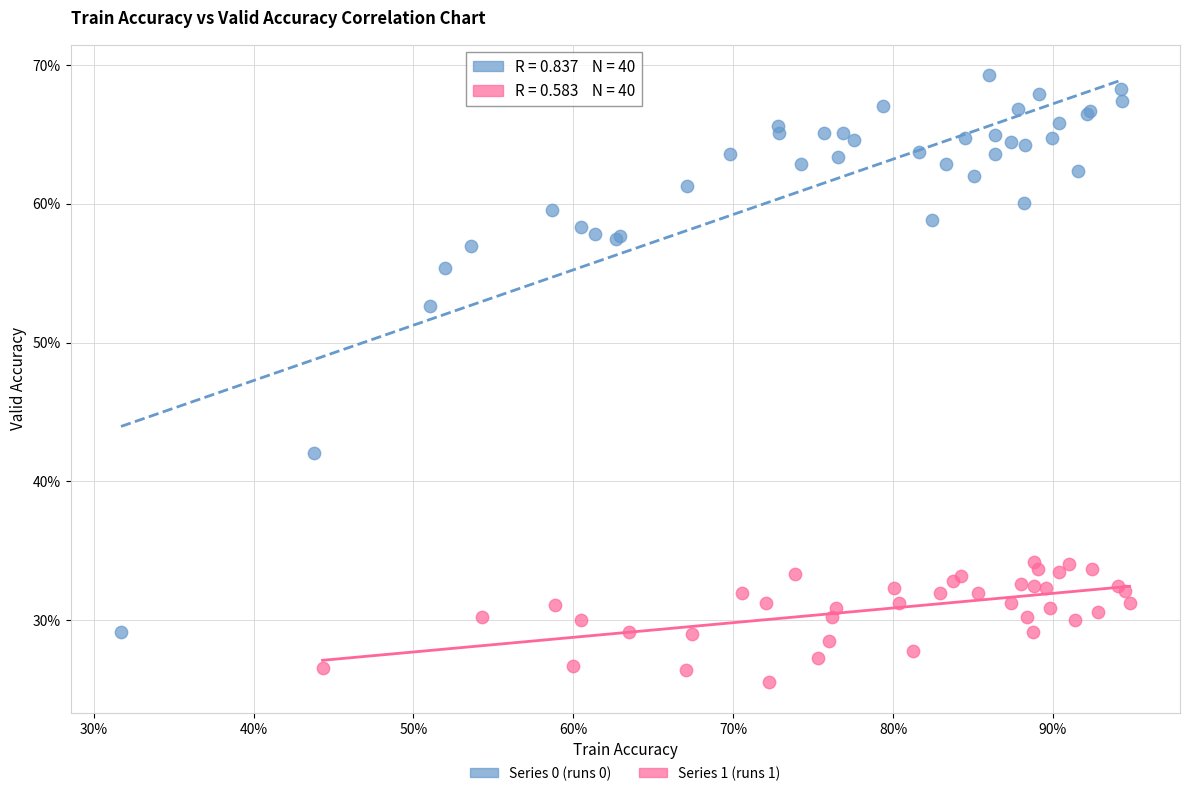

Which series has the largest Y range (max minus min)?

Series 0 (runs 0)